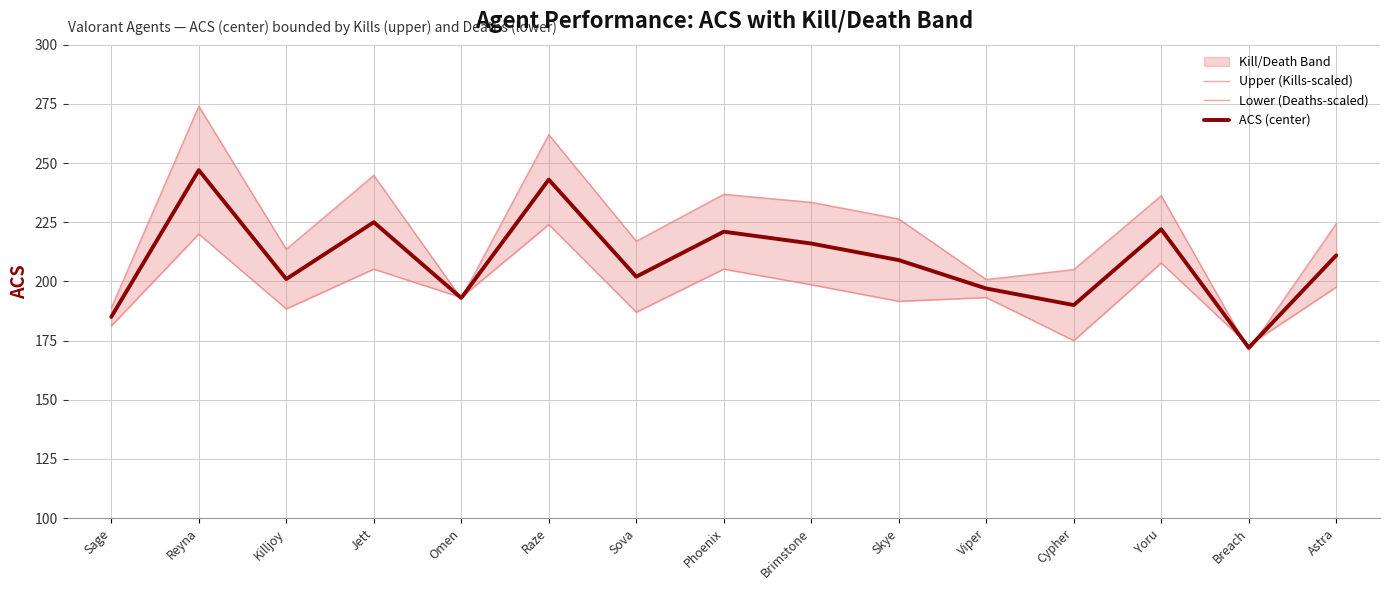

What is the highest value of the ACS (center) series?

247